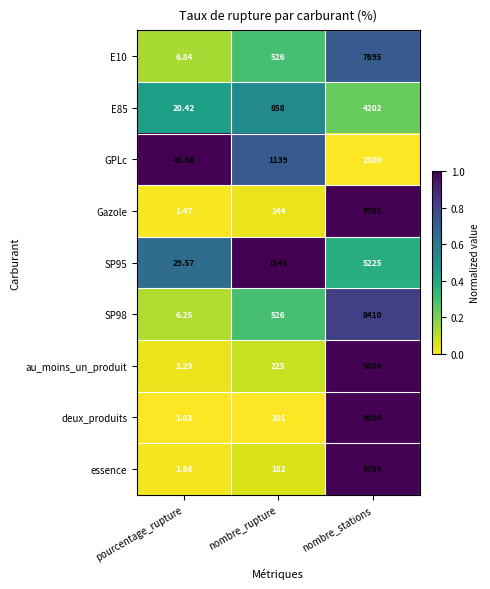

Where is SP95 nearest to the value 2627?

nombre_rupture